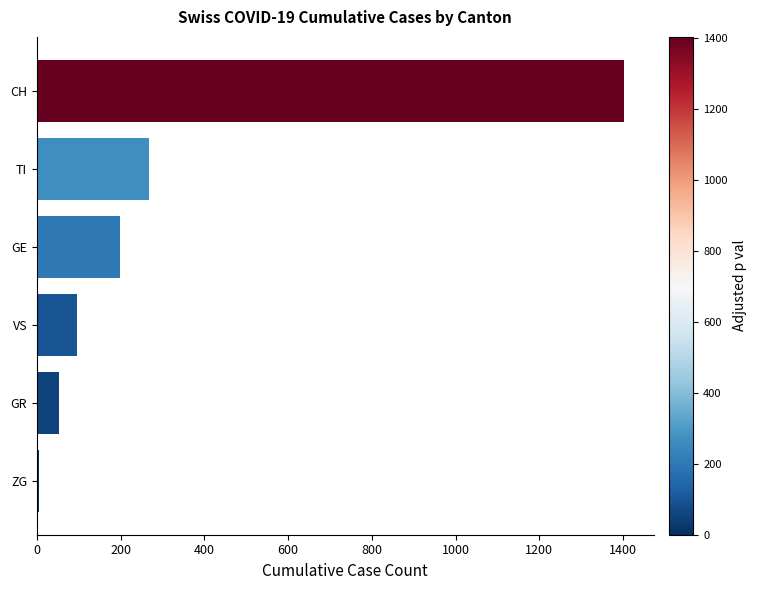

What is the greatest value displayed?

1403